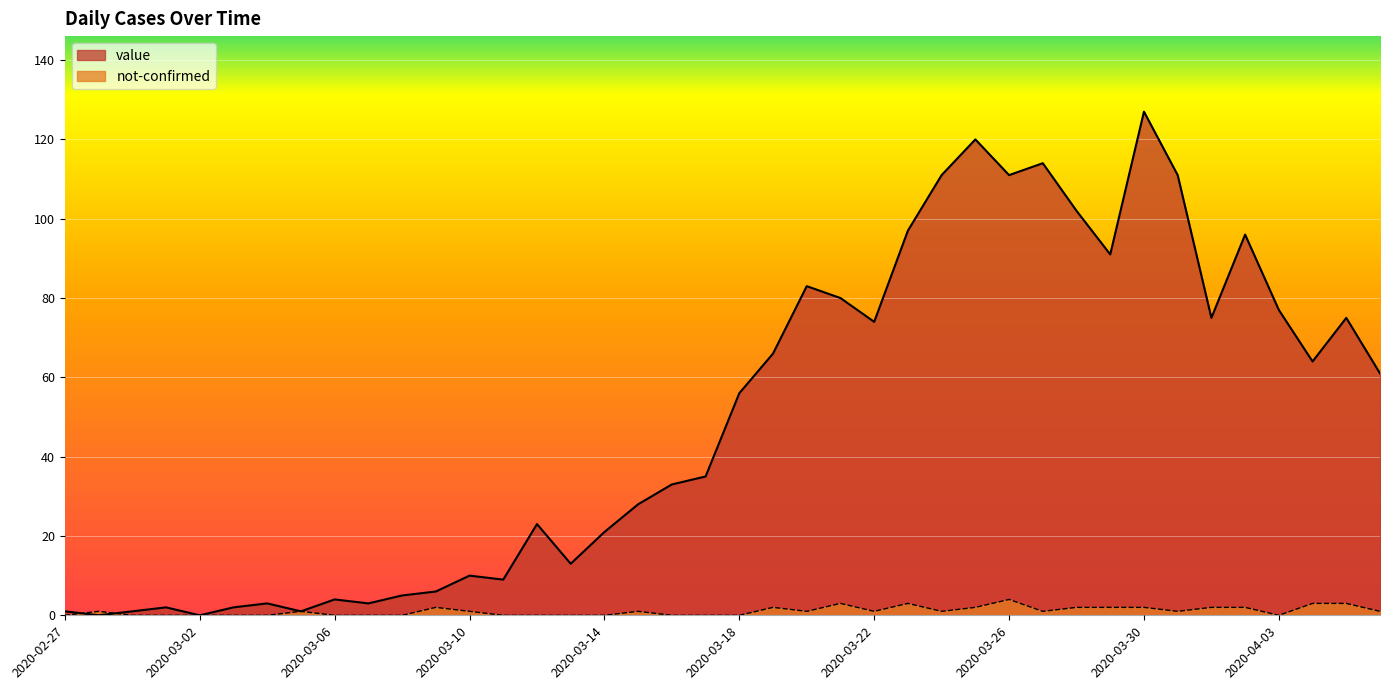

How many values in the not-confirmed series are below 1?

17